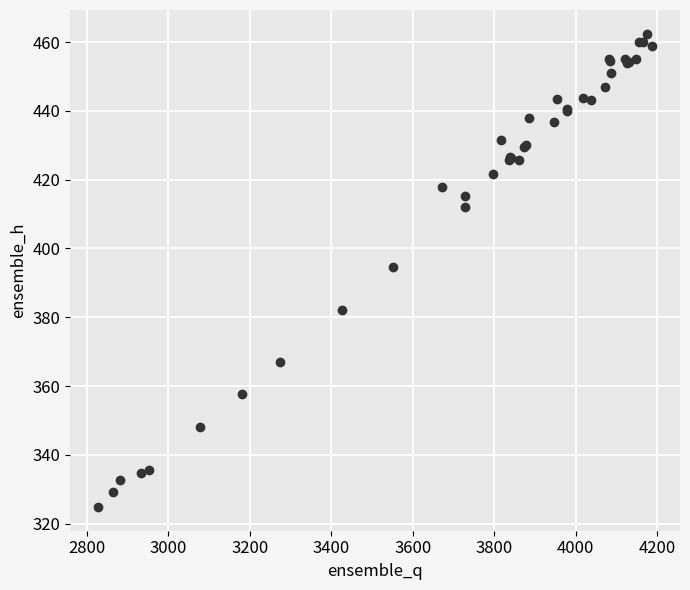

What Y value in the scatter plot is closest to 393?

394.7